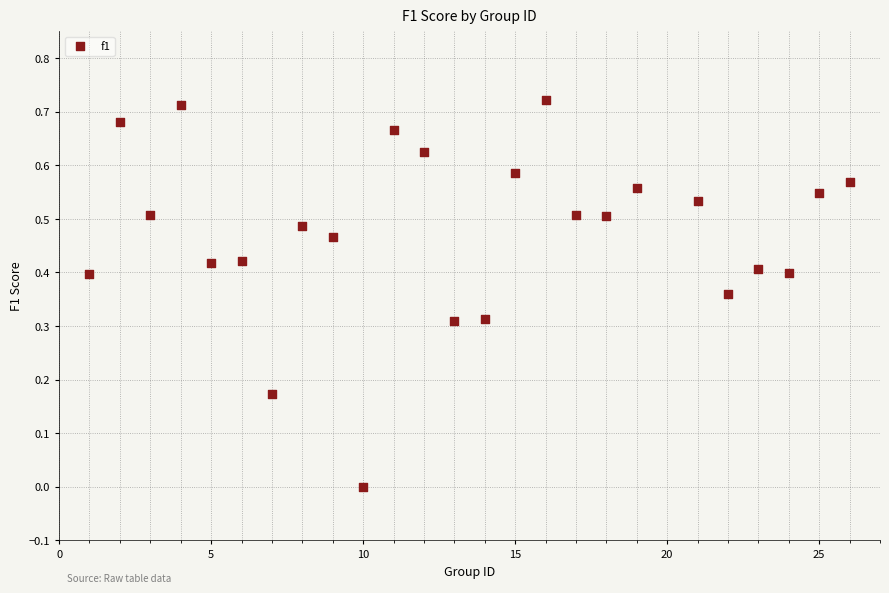

What is the range of X values (max minus min)?

25.0